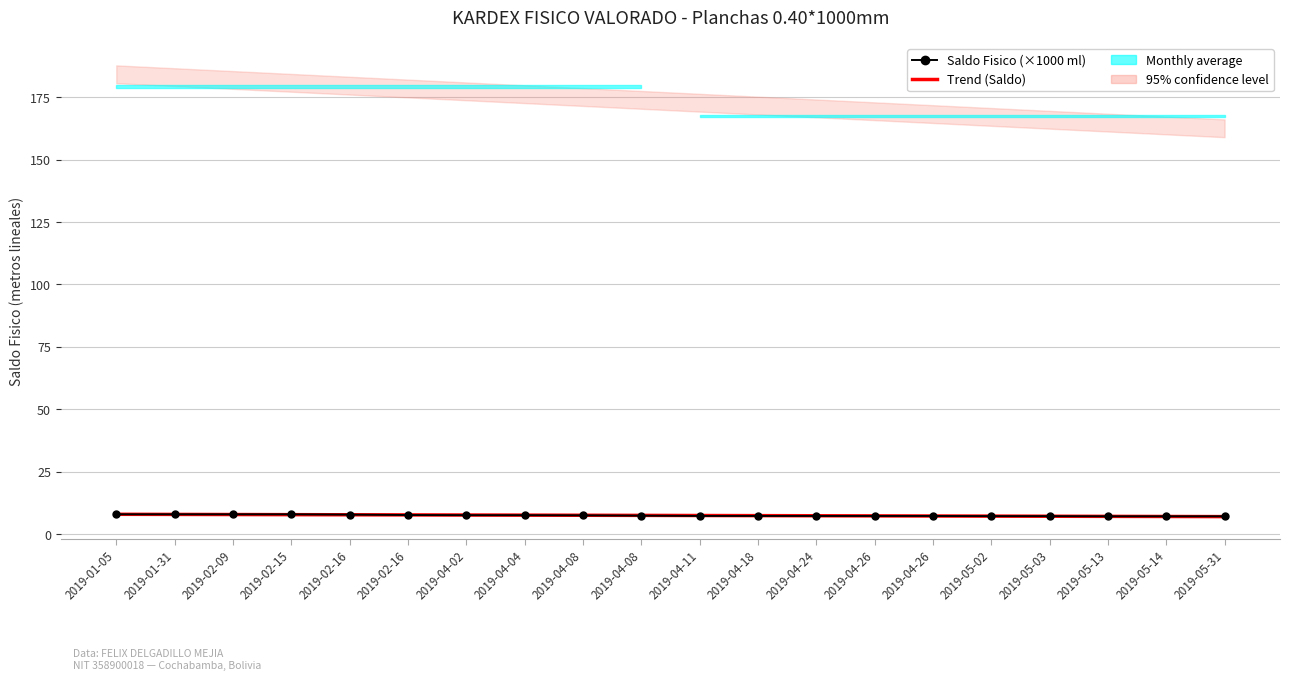

What is the value of the Trend (Saldo) point at the 11th from the left?

7.4